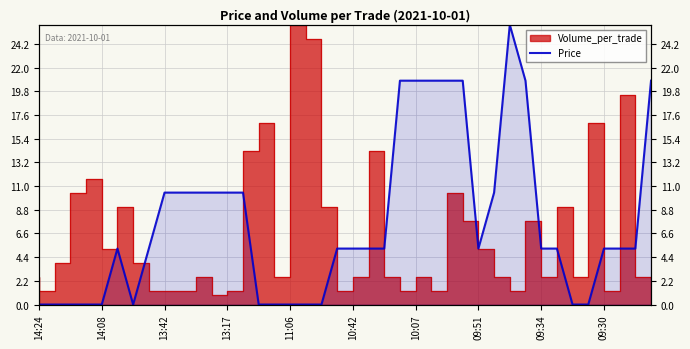

What is the difference between the maximum and minimum values?

26.0